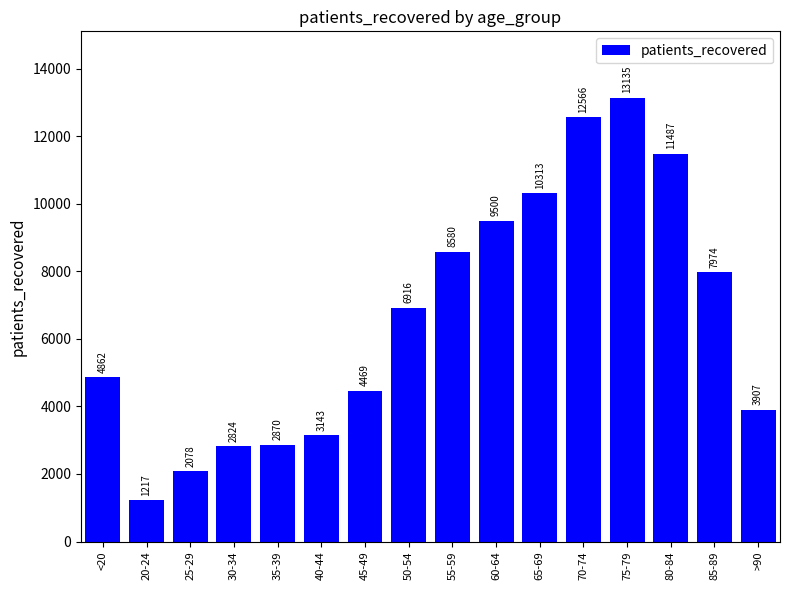

True or false: the data shows 5162 at 55-59.

False